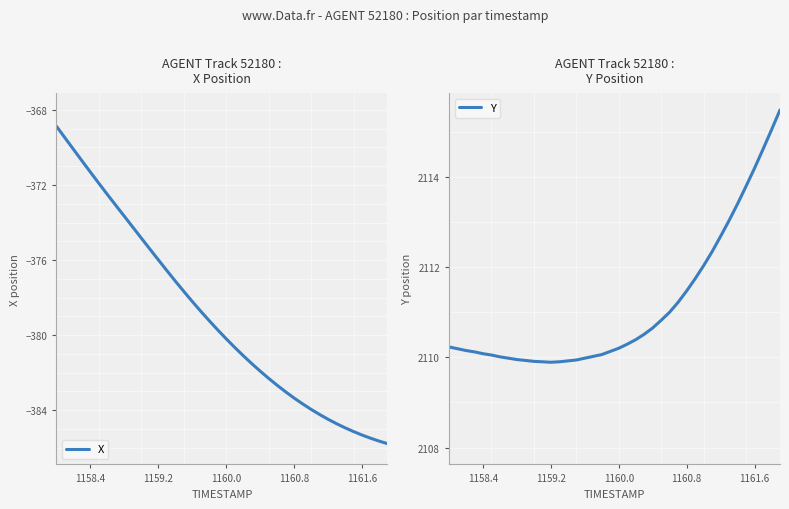

How many data points in Y are less than 2110?

10